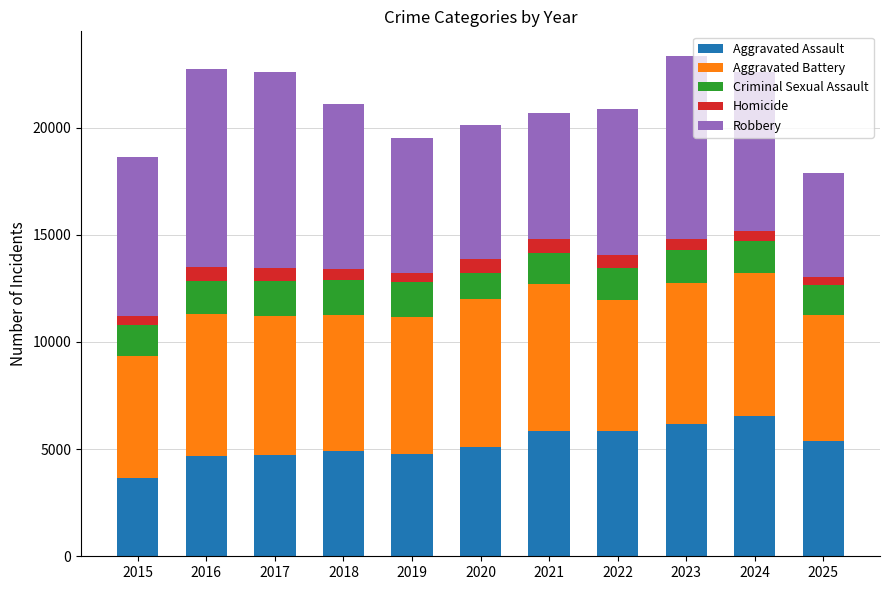

What is the average value of the Aggravated Assault series?

5240